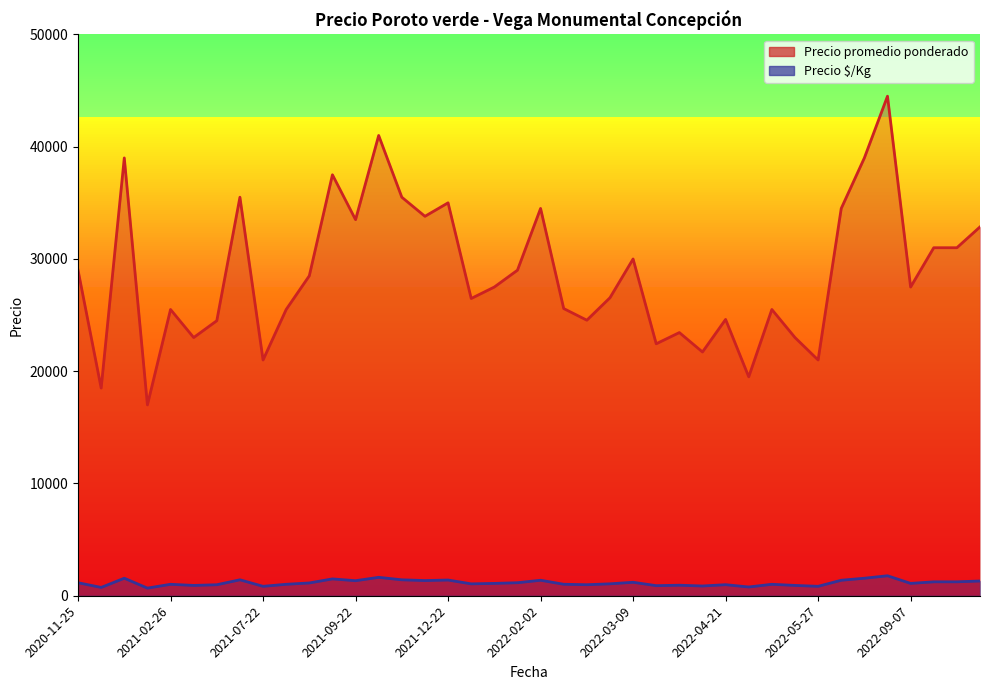

What is the difference between the maximum and minimum values in the Precio promedio ponderado series?

27500